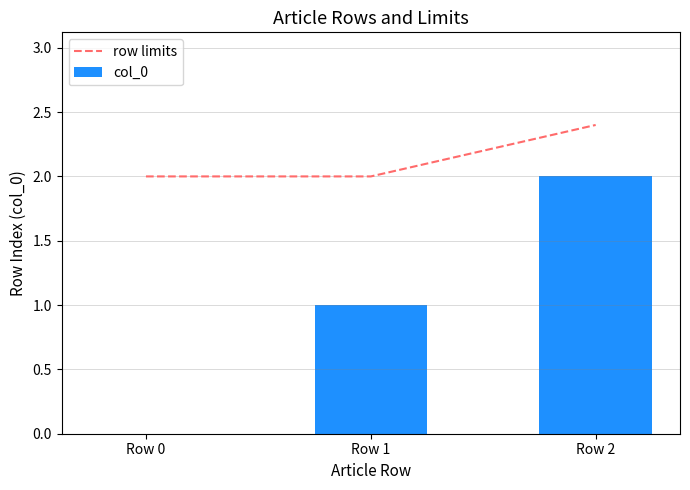

Rank the series by their average value, from lowest to highest.

col_0, row limits